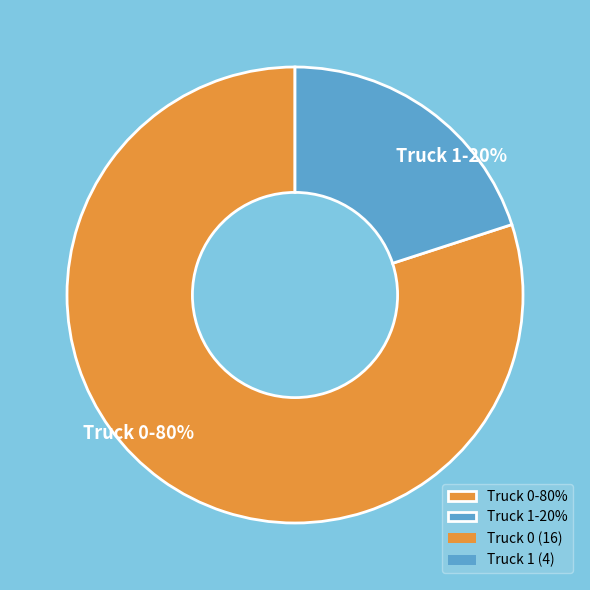

Count the number of slices in the pie.

2